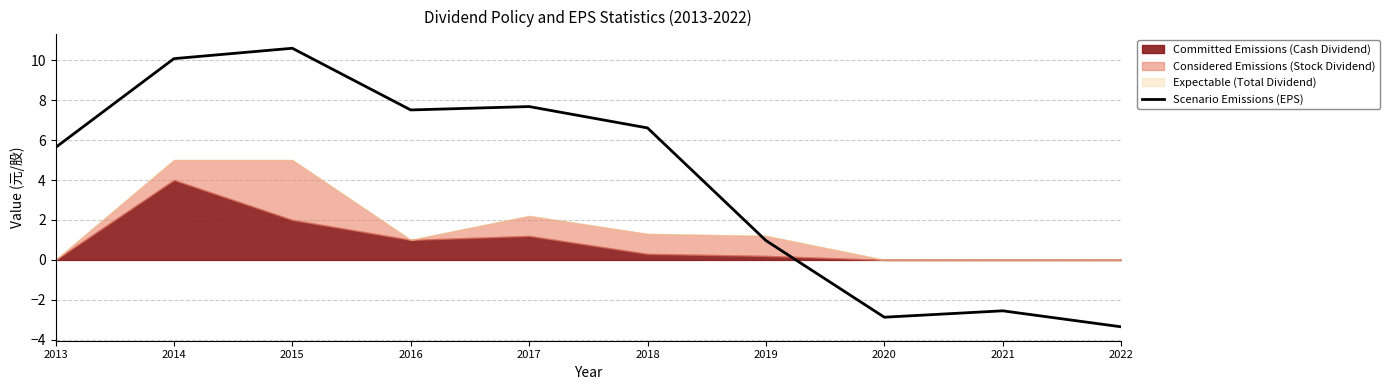

What is the sum of all values?

40.3